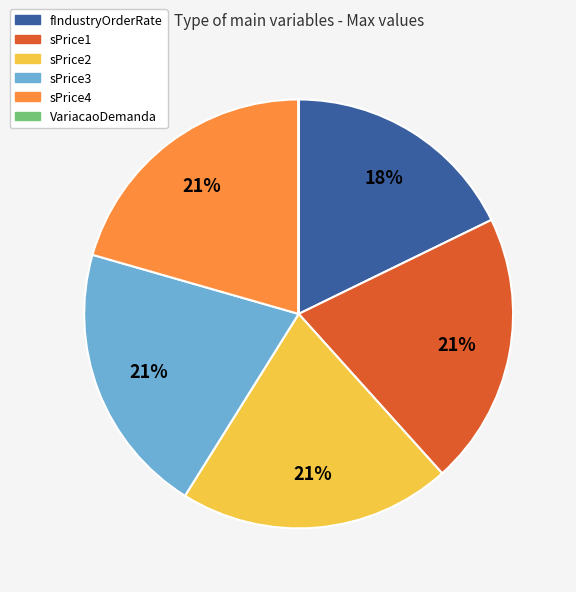

Does sPrice3 represent more than half of the total?

No